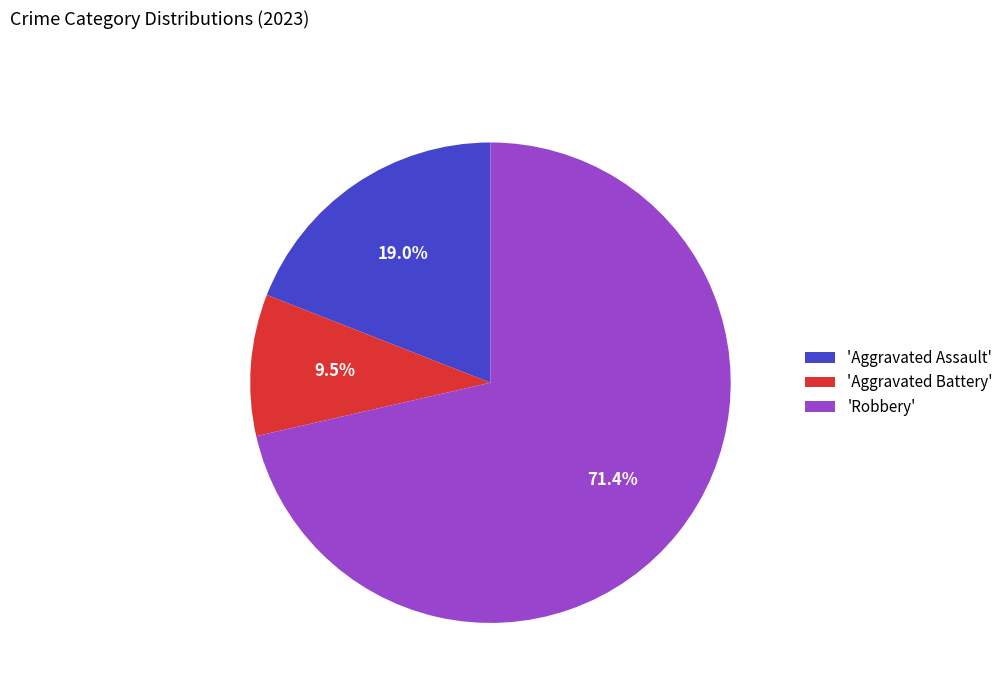

Which category accounts for the majority?

'Robbery'